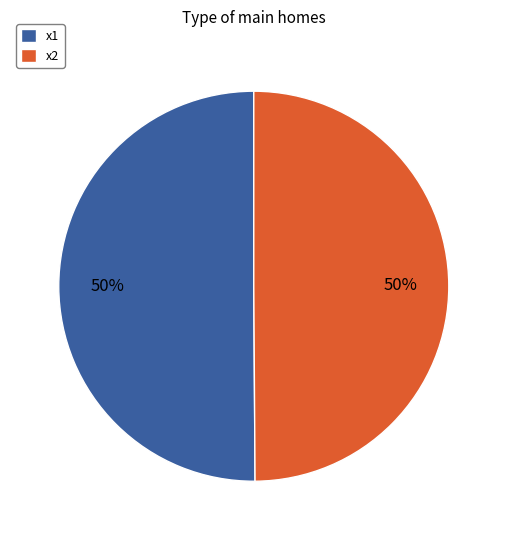

To the nearest percent, what percentage of the pie is x2?

50%